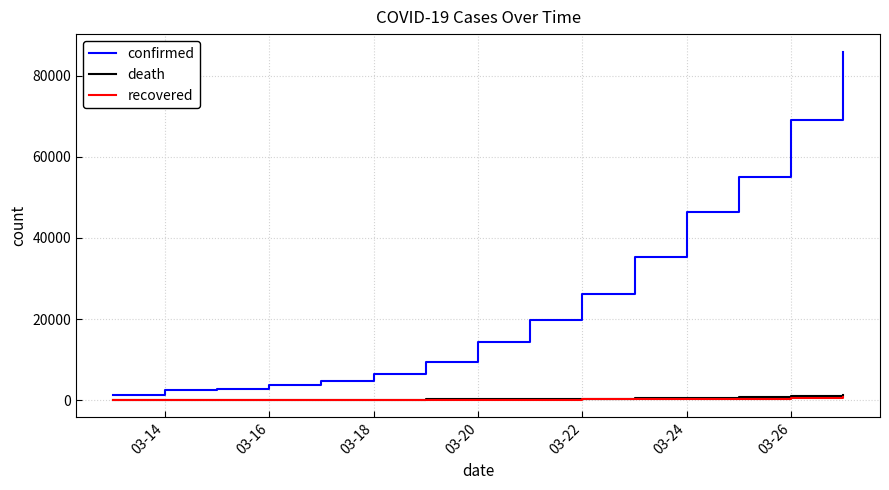

What is the maximum value for confirmed?

85991